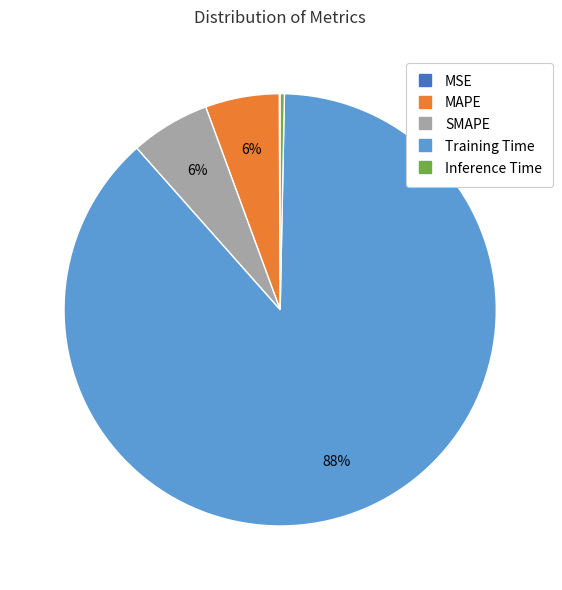

What is the largest slice in the pie chart?

Training Time